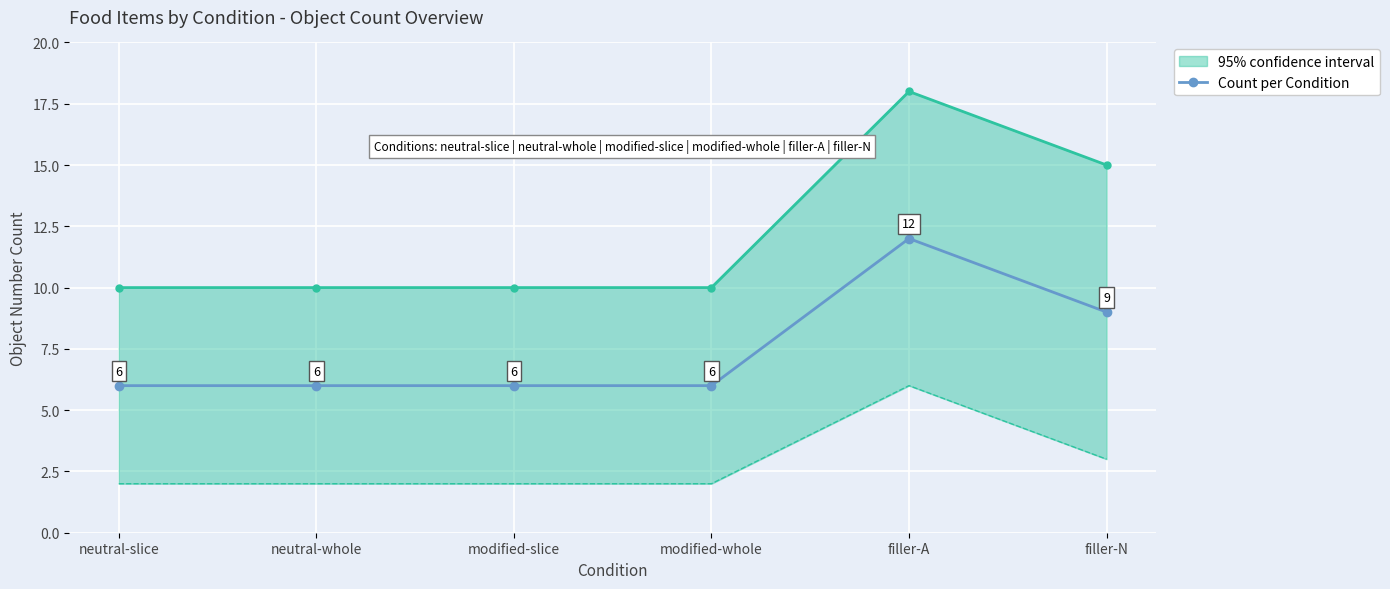

Rank the categories by value from lowest to highest.

neutral-slice, neutral-whole, modified-slice, modified-whole, filler-N, filler-A